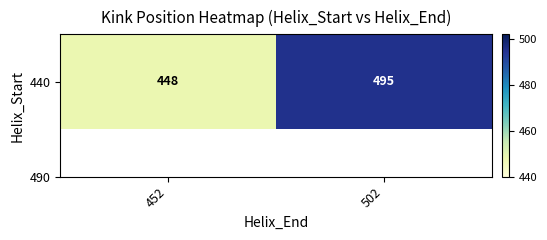

Rank the categories by value from highest to lowest.

502, 452